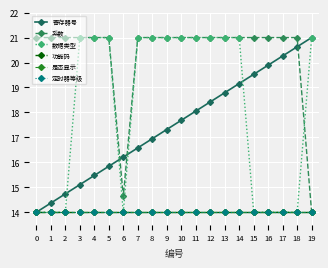

What is the sum of the 定时器等级 values at 9 and 10?

28.0